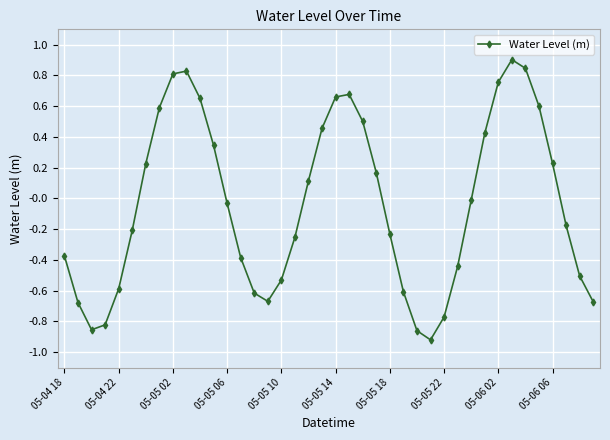

True or false: the data has more than 2 interior local peaks.

True